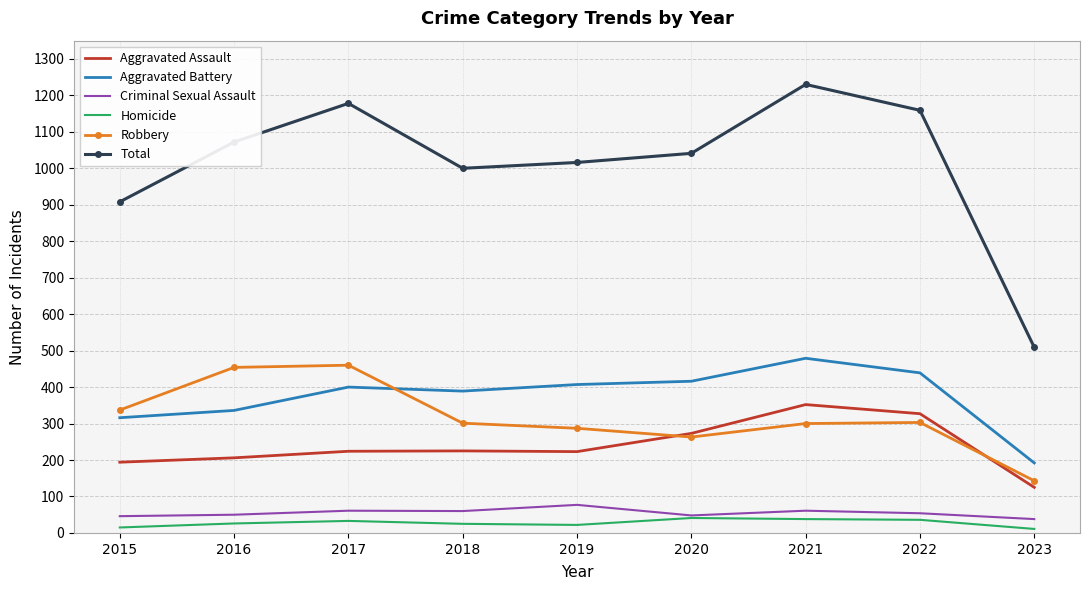

Is it true that Aggravated Assault equals 125 at 2023?

True